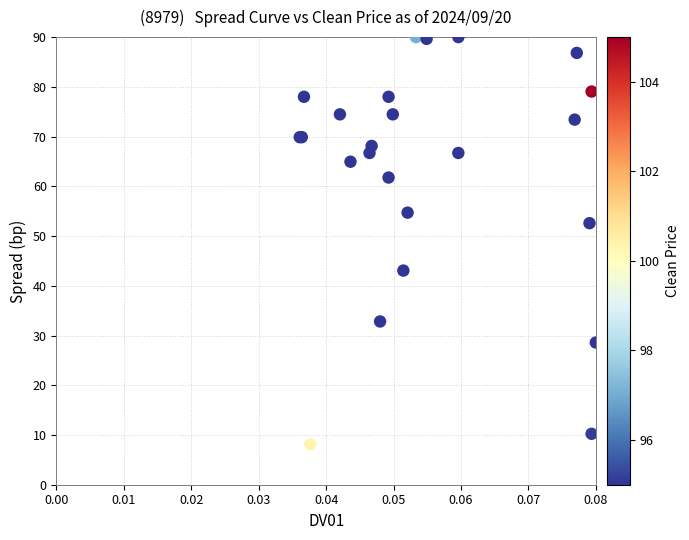

What Y value in the scatter plot is closest to 49?

52.6